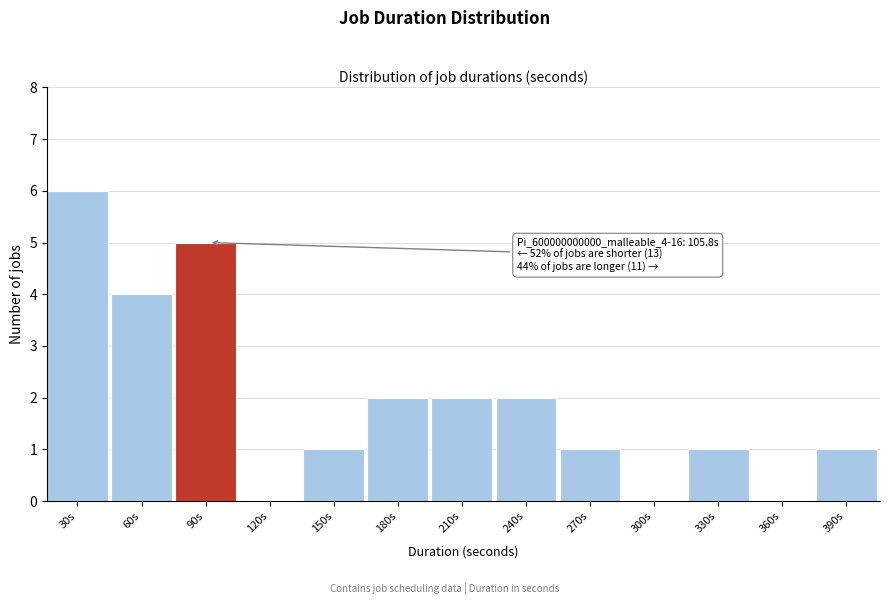

Reading left to right, what are all the values shown in this chart?

30s=6	60s=4	90s=5	120s=0	150s=1	180s=2	210s=2	240s=2	270s=1	300s=0	330s=1	360s=0	390s=1